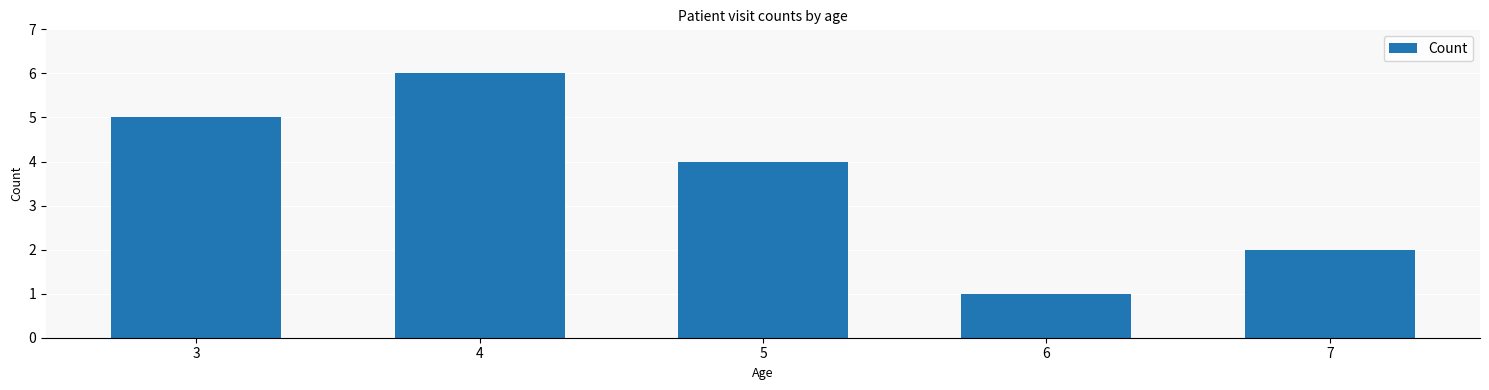

At which category does the chart reach its minimum across all series?

6